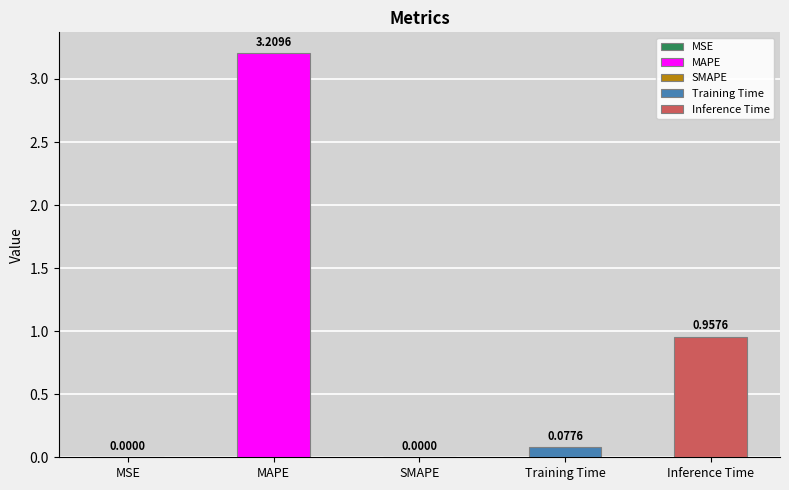

What is the sum of all values?

4.2